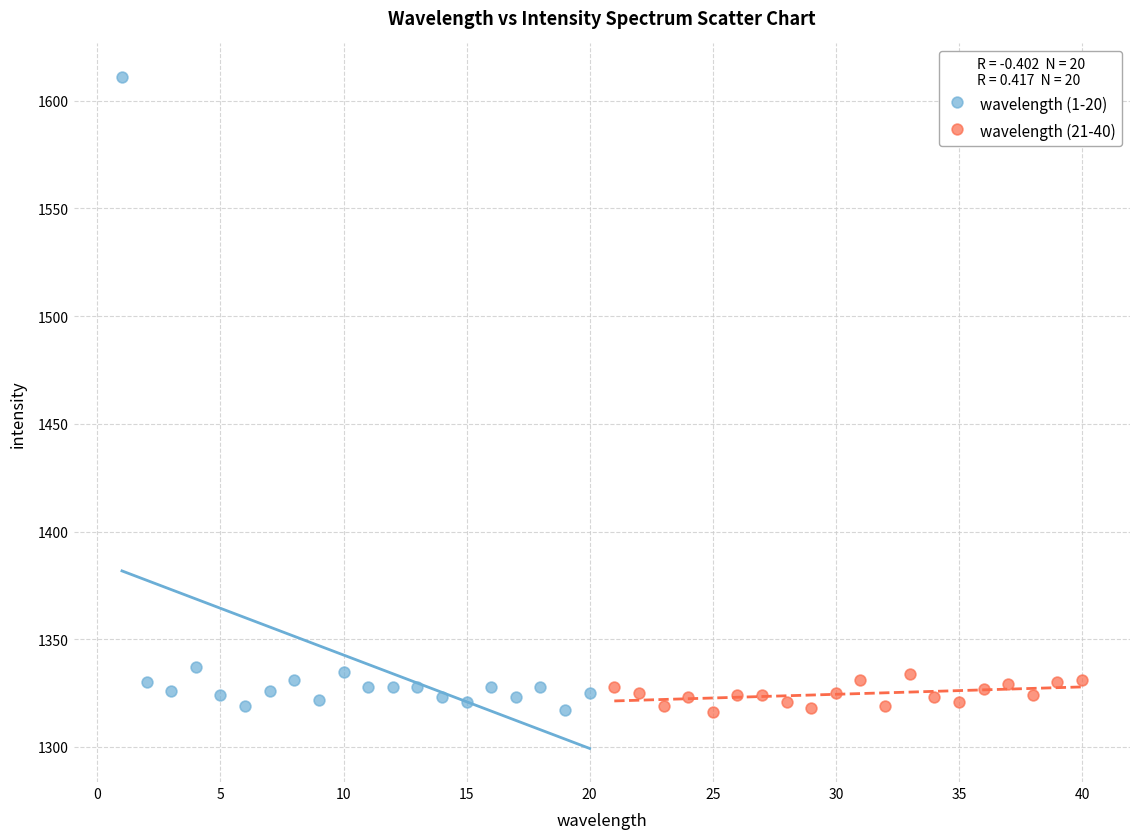

Which series has the largest Y range (max minus min)?

wavelength (1-20)